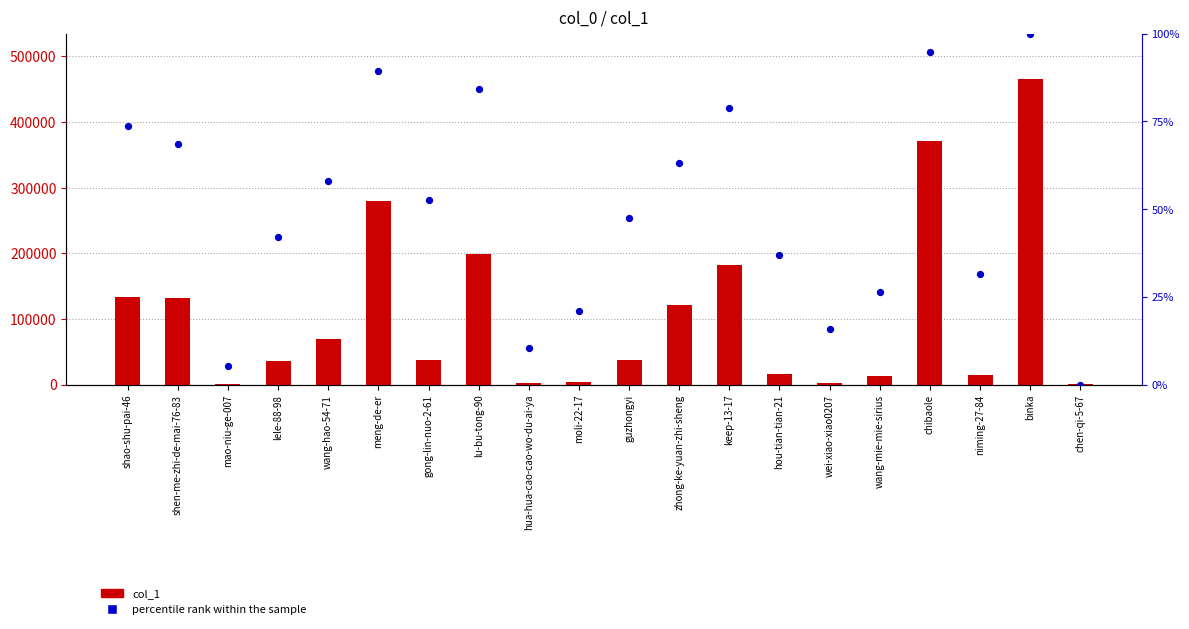

Is the value of col_1 at keep-13-17 greater than the value of percentile rank within the sample at binka?

Yes